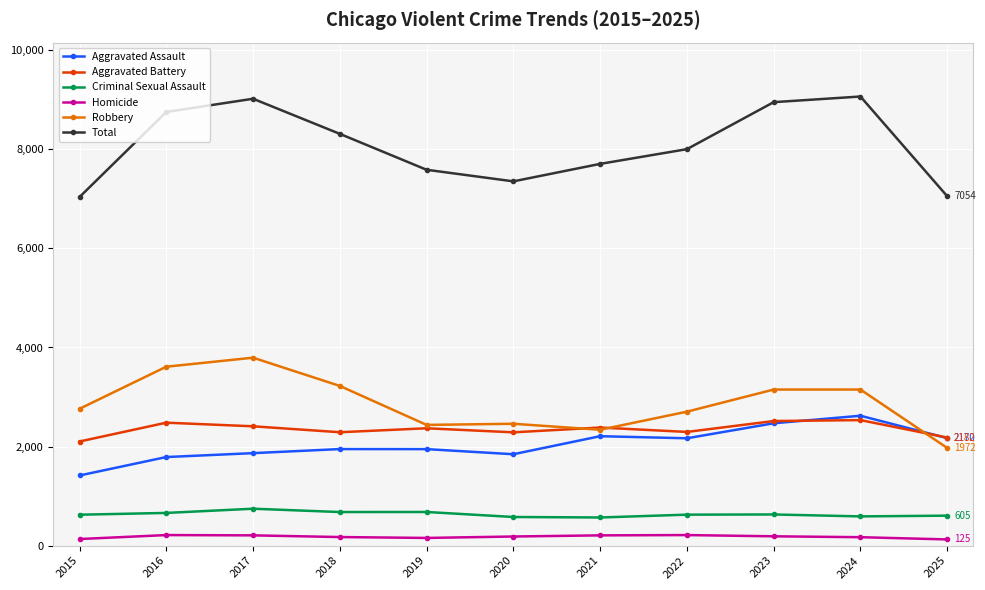

Which series has the widest spread of values?

Total